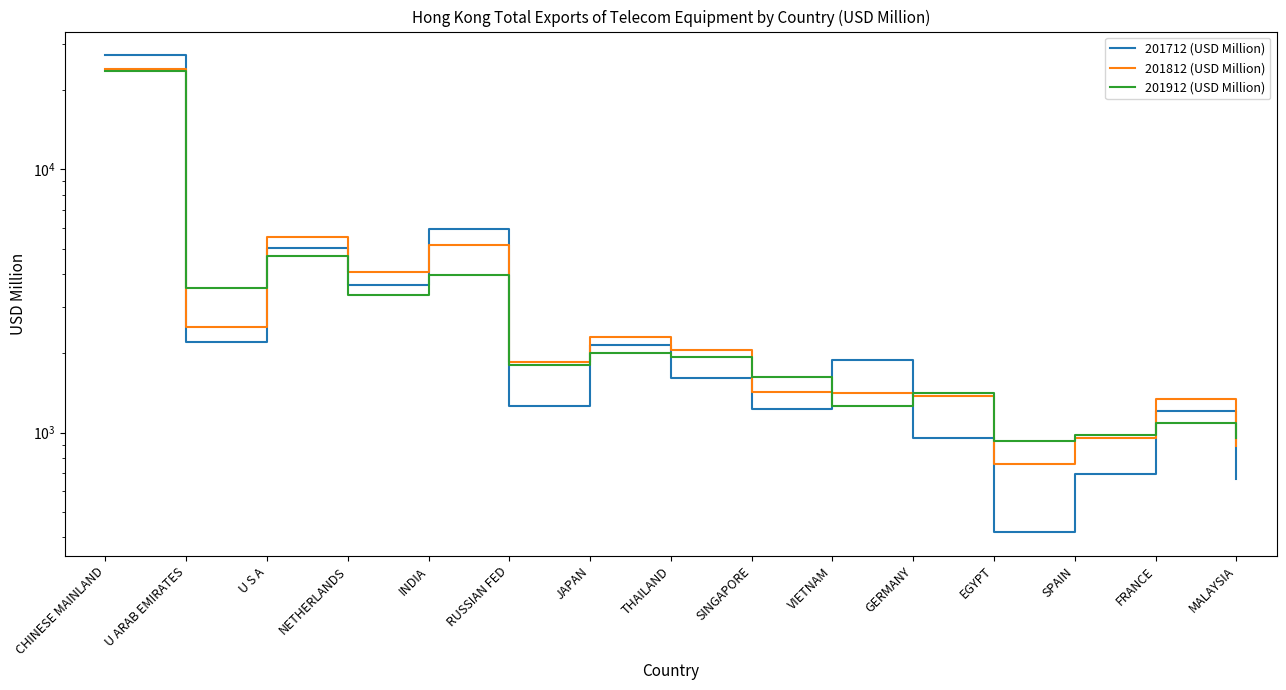

What is the difference between the maximum and minimum values in the 201912 (USD Million) series?

22647.5